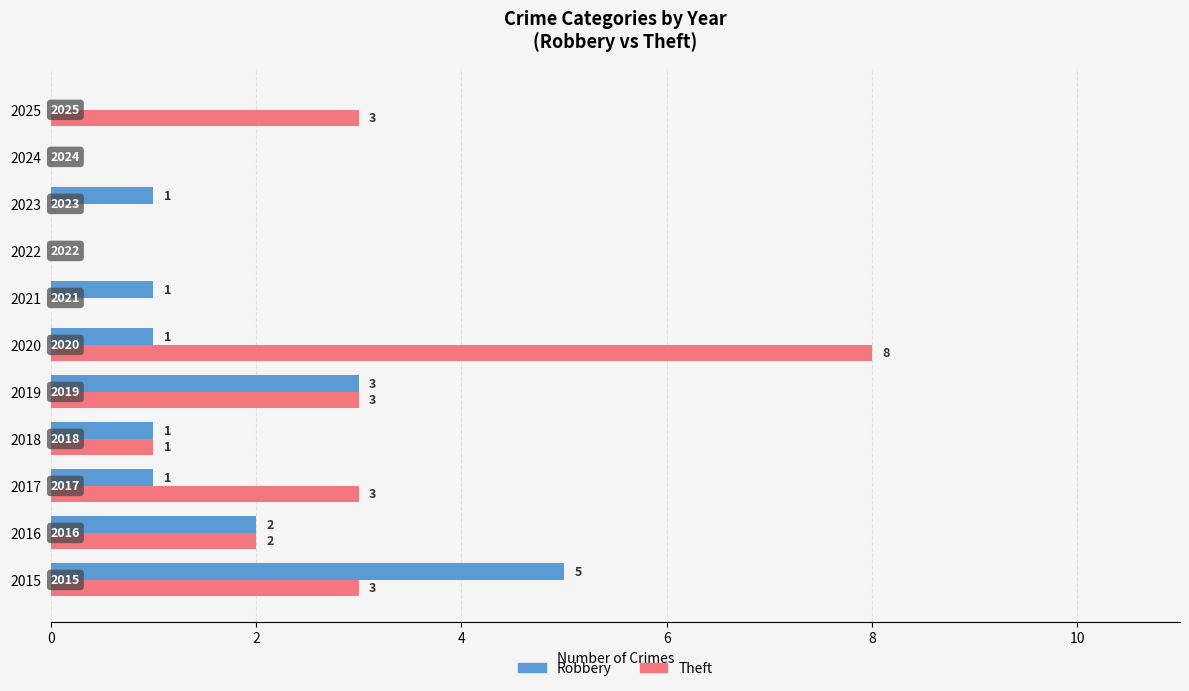

True or false: Theft has a value of 0 at 2021.

True